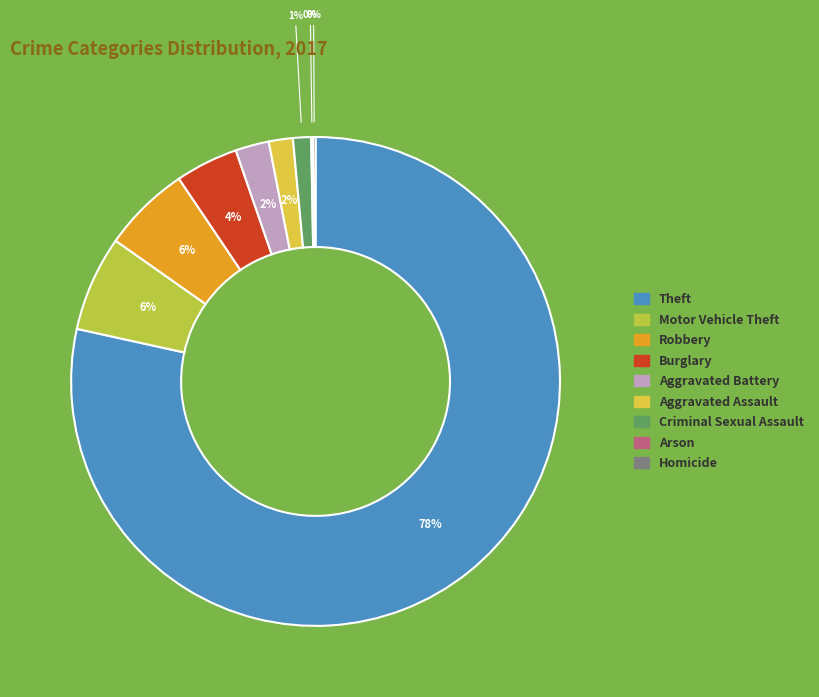

Combined, do Aggravated Battery and Criminal Sexual Assault account for over 50%?

No